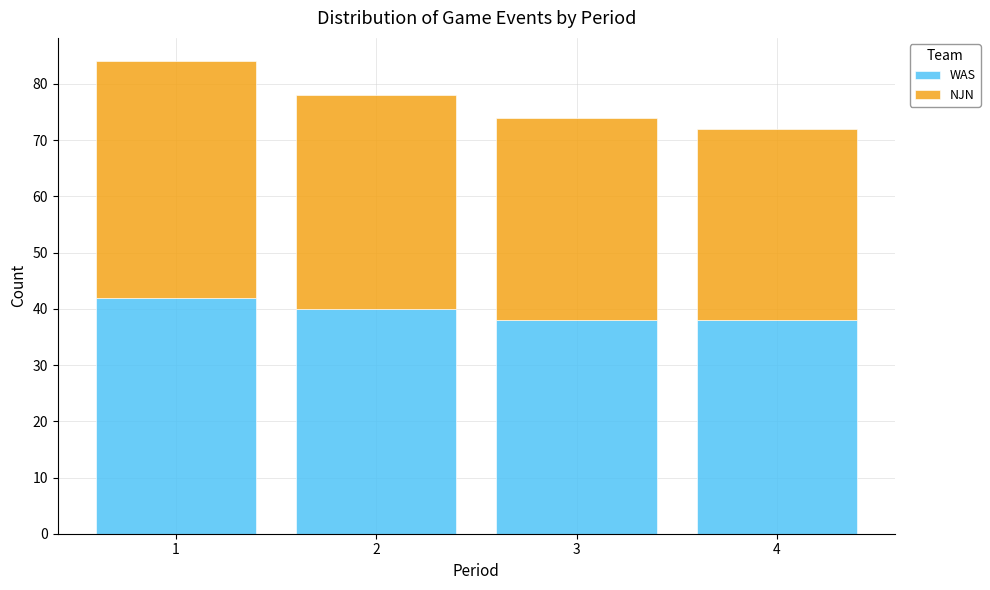

Reading left to right, list every stacked bar in this chart as the range it spans on the x-axis followed by its total height. The values are not printed on the chart, so give them approximately, as read against the axis.

0.5 to 1.5: 84
1.5 to 2.5: 78
2.5 to 3.5: 74
3.5 to 4.5: 72